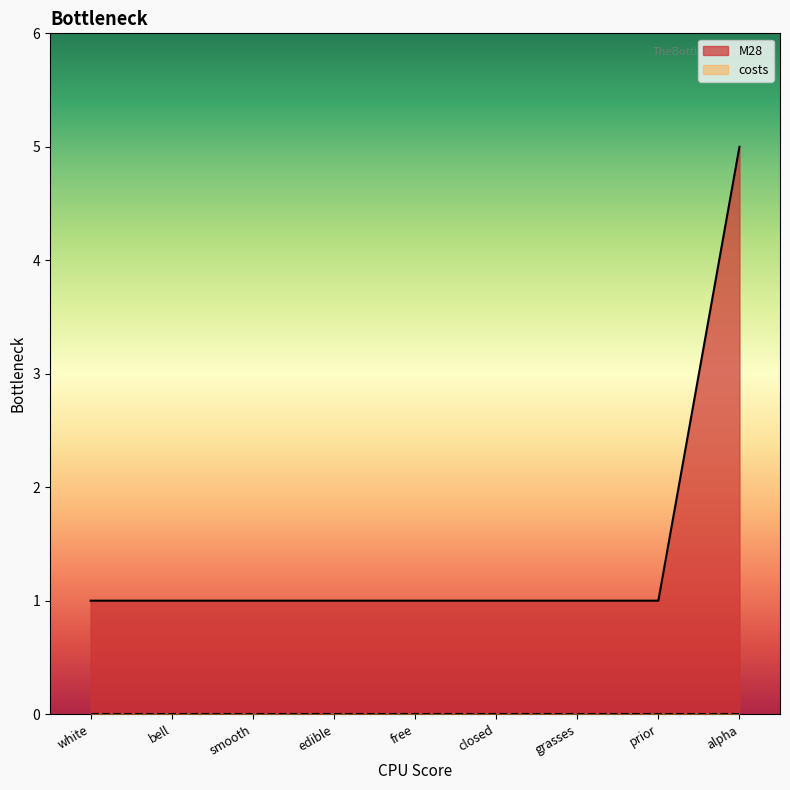

What is the label of the 1st point from the right?

alpha